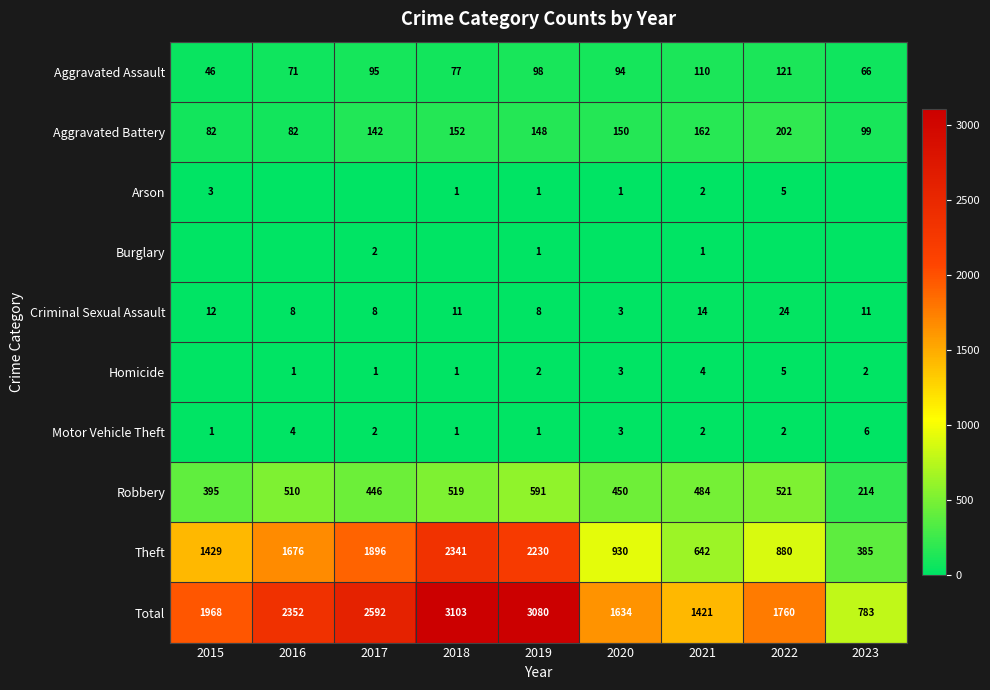

What is the difference between the Theft values at 2022 and 2017?

1016